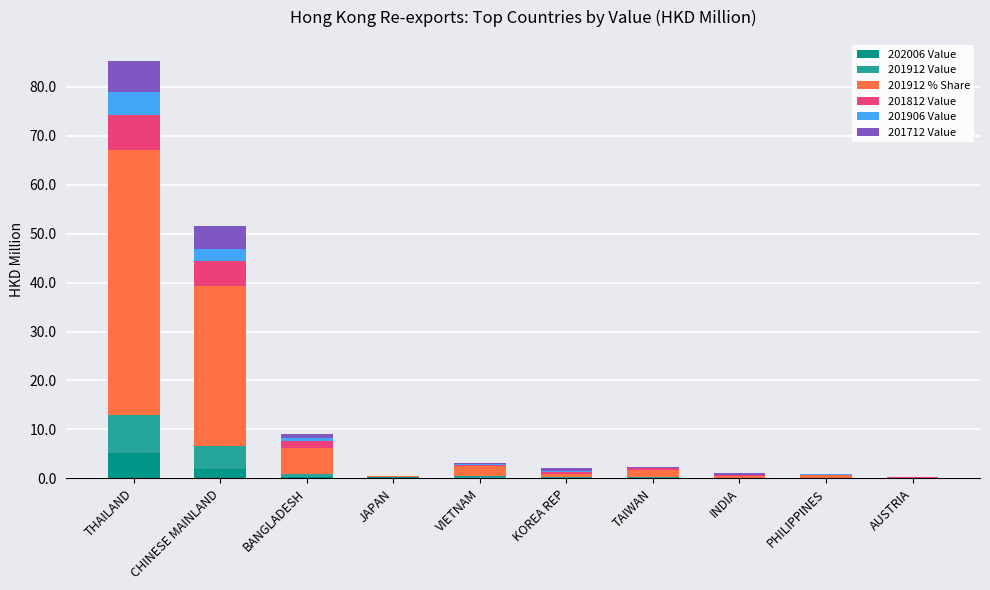

Is it true that 202006 Value equals 2.0 at CHINESE MAINLAND?

True